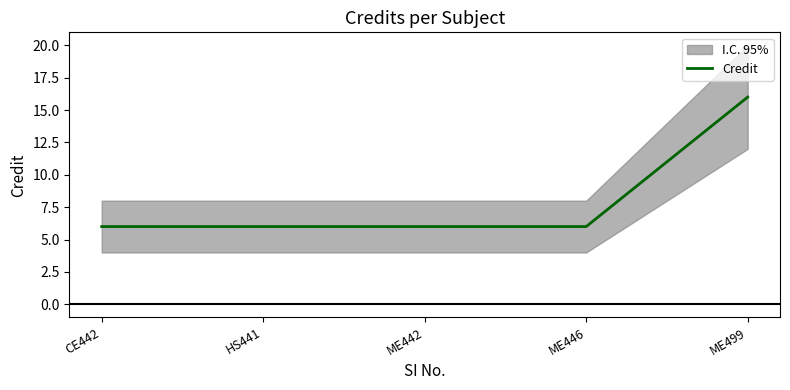

Count the values in the range 6 to 7.

4